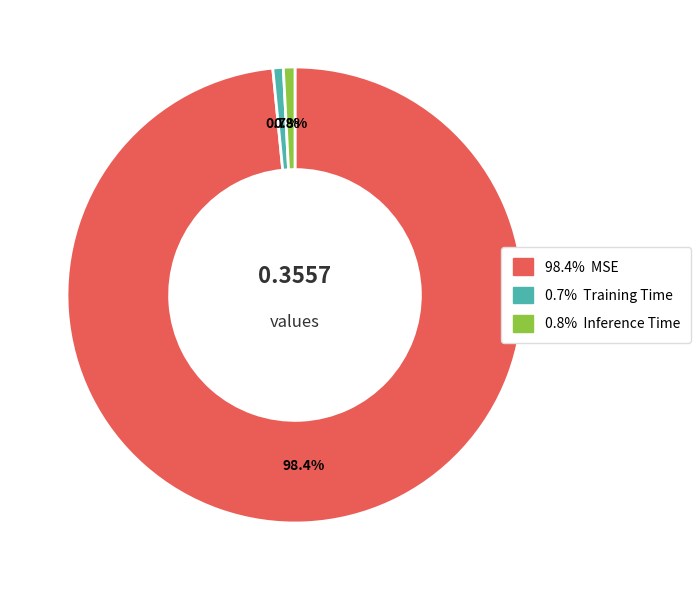

How many segments does this pie chart have?

3